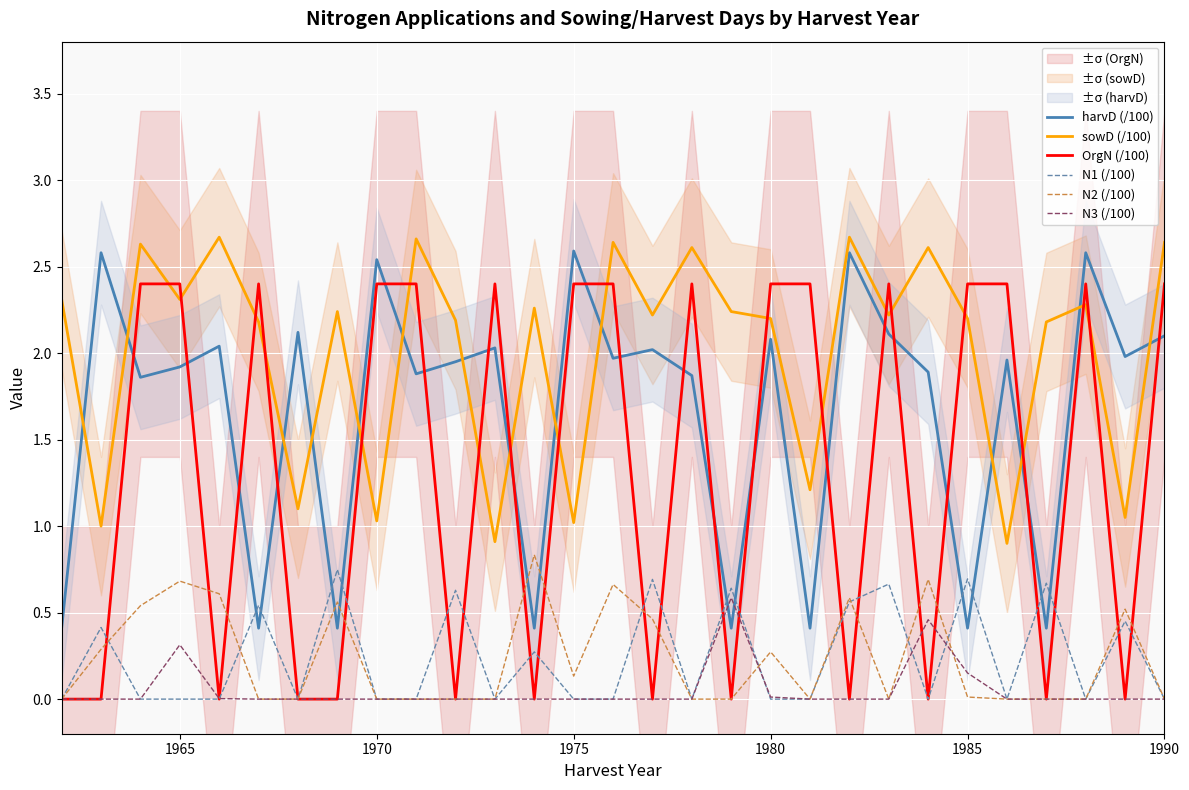

Which series has the largest range (max minus min)?

OrgN (/100)